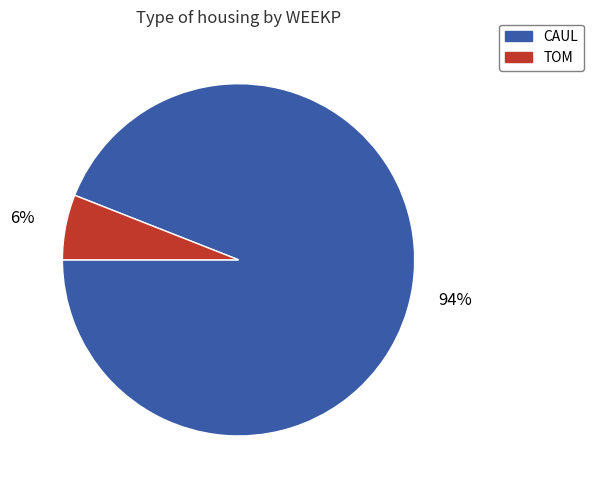

How many slices are in this pie chart?

2